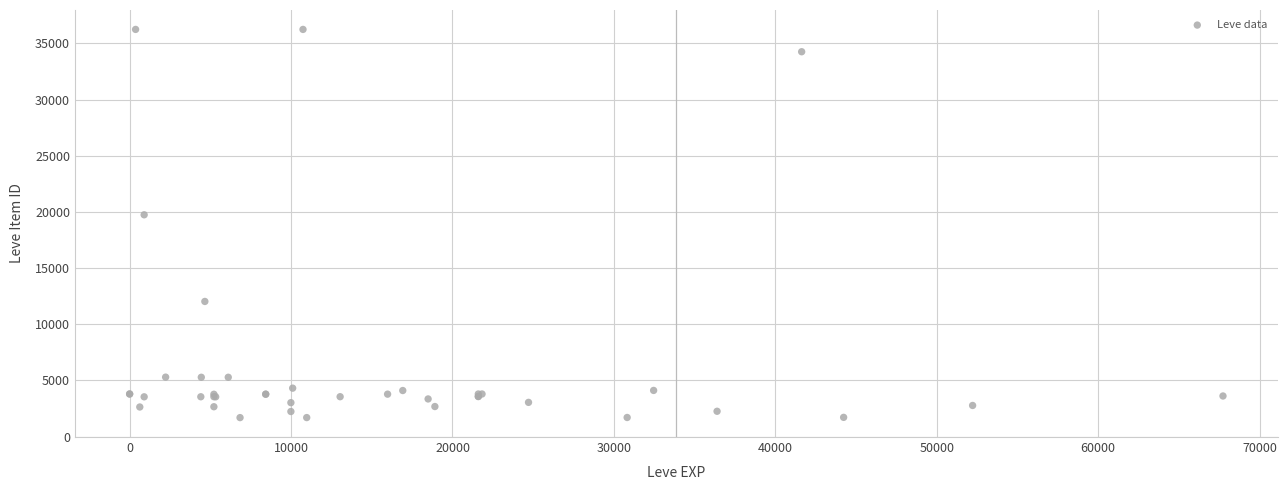

What Y value in the scatter plot is closest to 18967?

19744